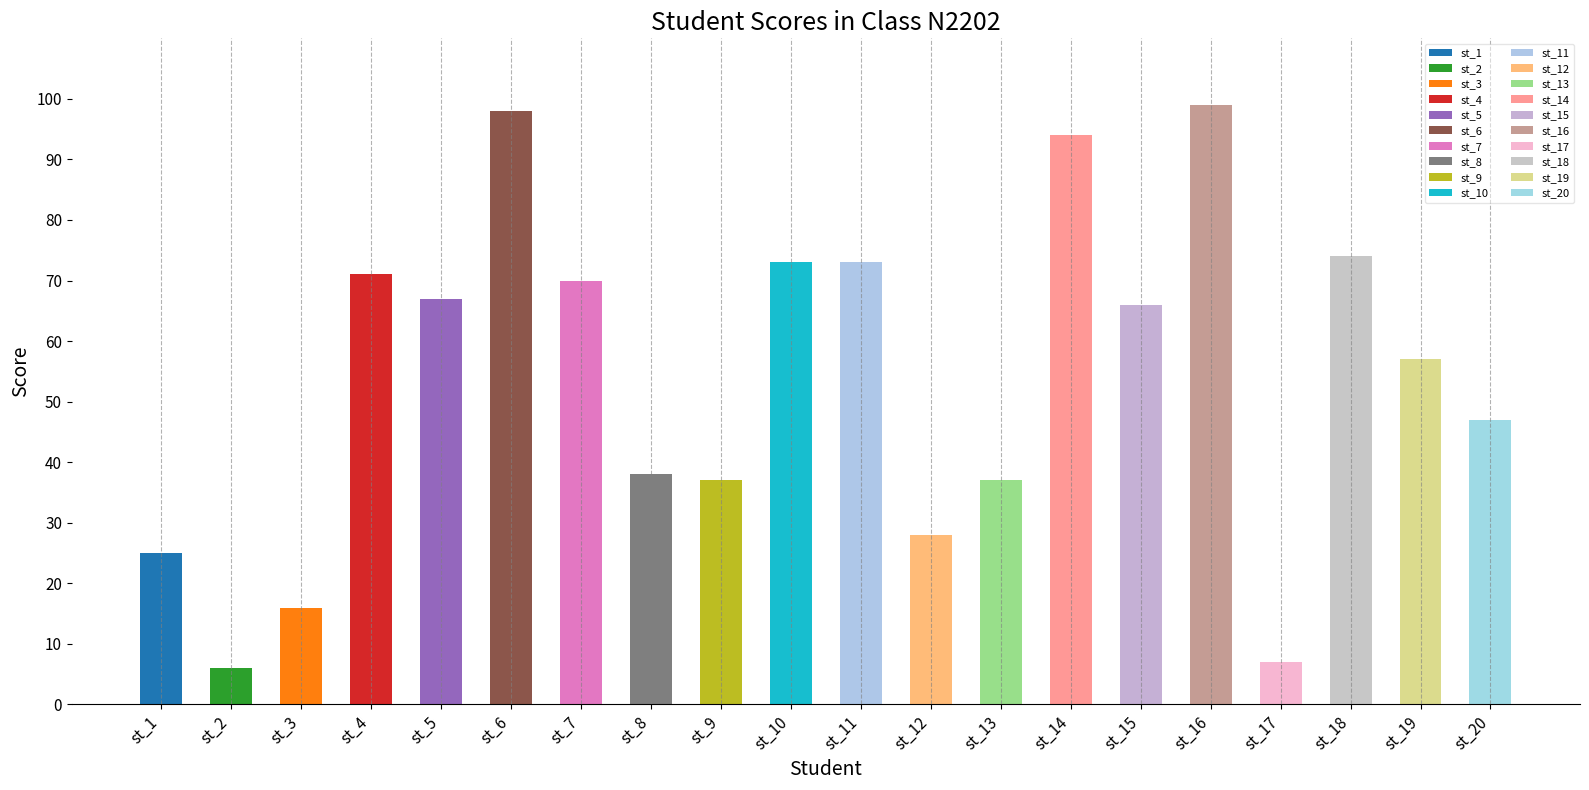

How many values are below 66?

10